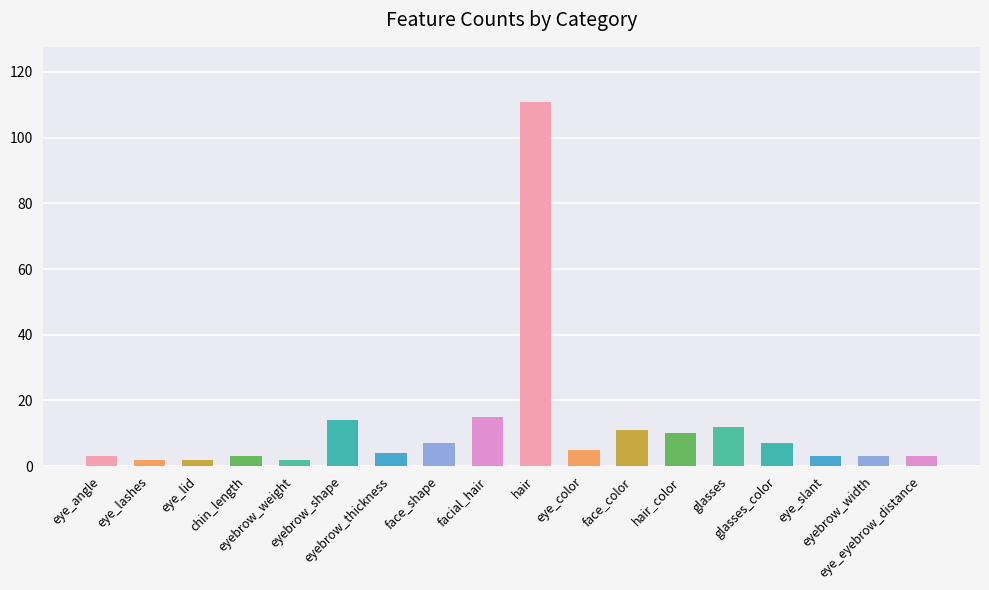

What is the sum of all values?

217